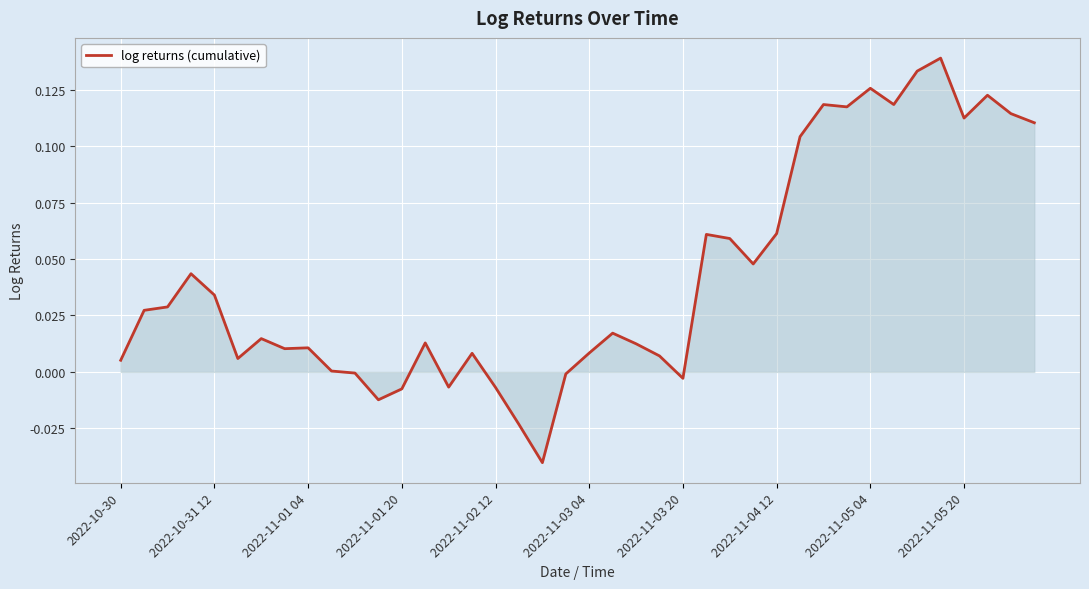

Does the chart have visible grid lines?

Yes